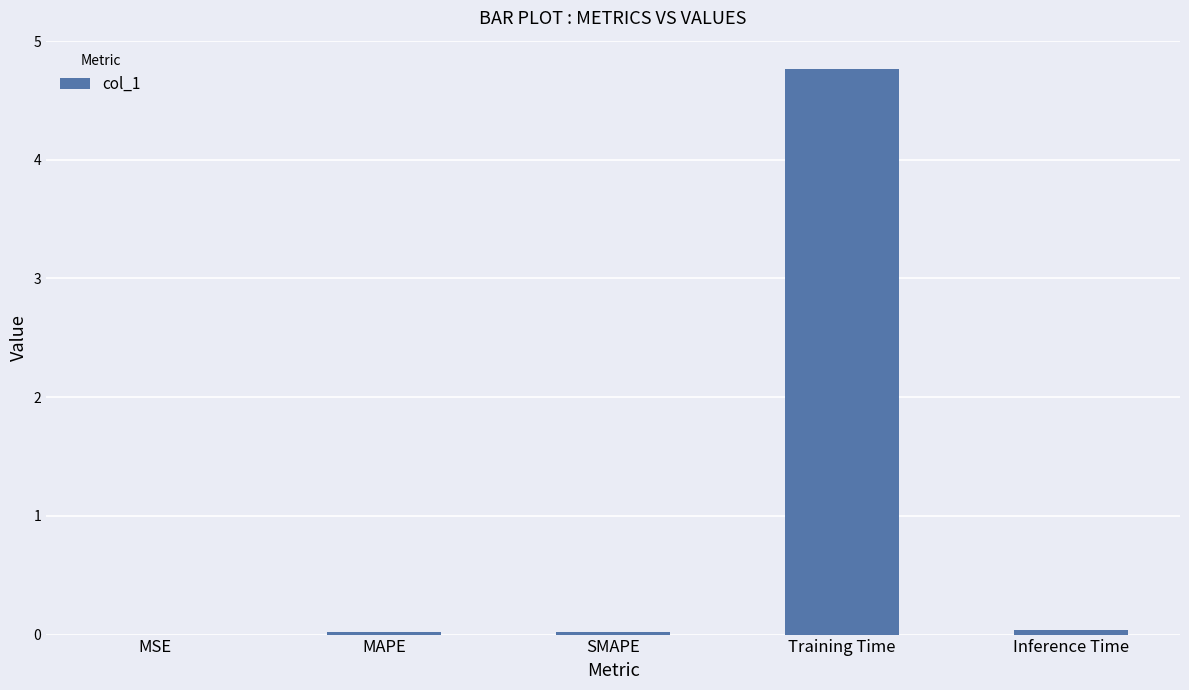

The chart shows a value of 0.0 at MSE. True or false?

True